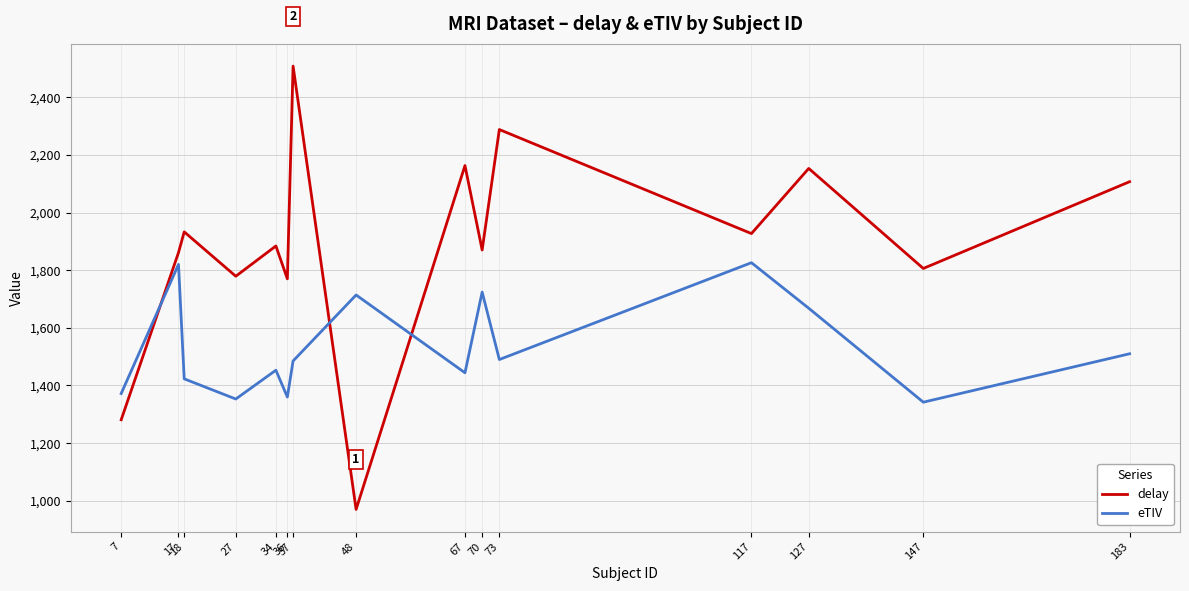

What is the total value across all series at 34?

3337